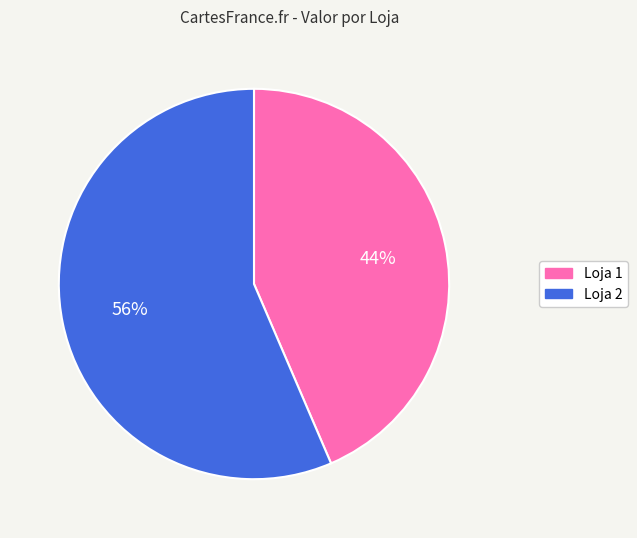

Is it true that Loja 2 is 62% of the pie?

False